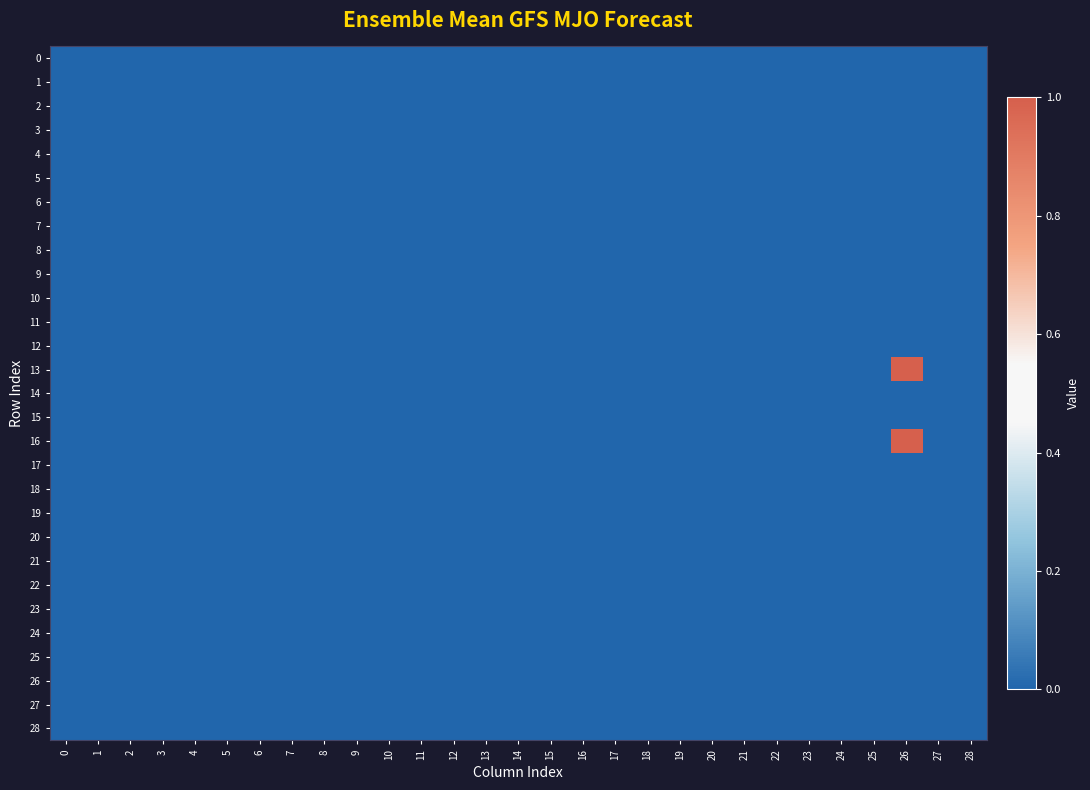

At 19, list the series in order from largest to smallest.

0, 1, 2, 3, 4, 5, 6, 7, 8, 9, 10, 11, 12, 13, 14, 15, 16, 17, 18, 19, 20, 21, 22, 23, 24, 25, 26, 27, 28